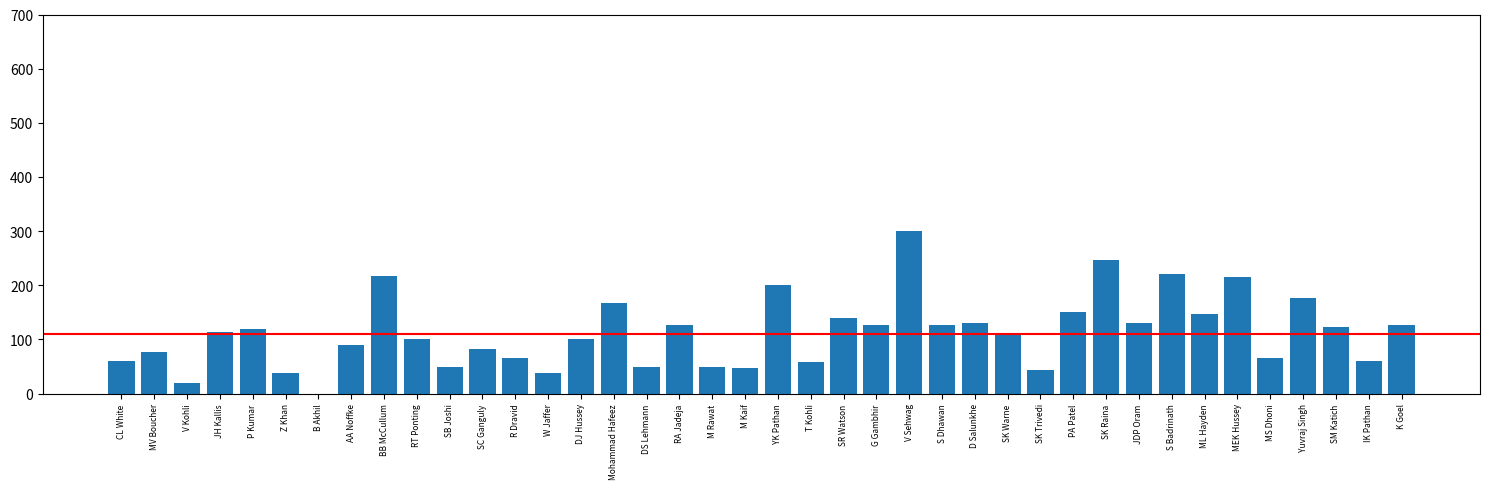

What is the ratio of the value at SC Ganguly to the value at P Kumar?

0.7